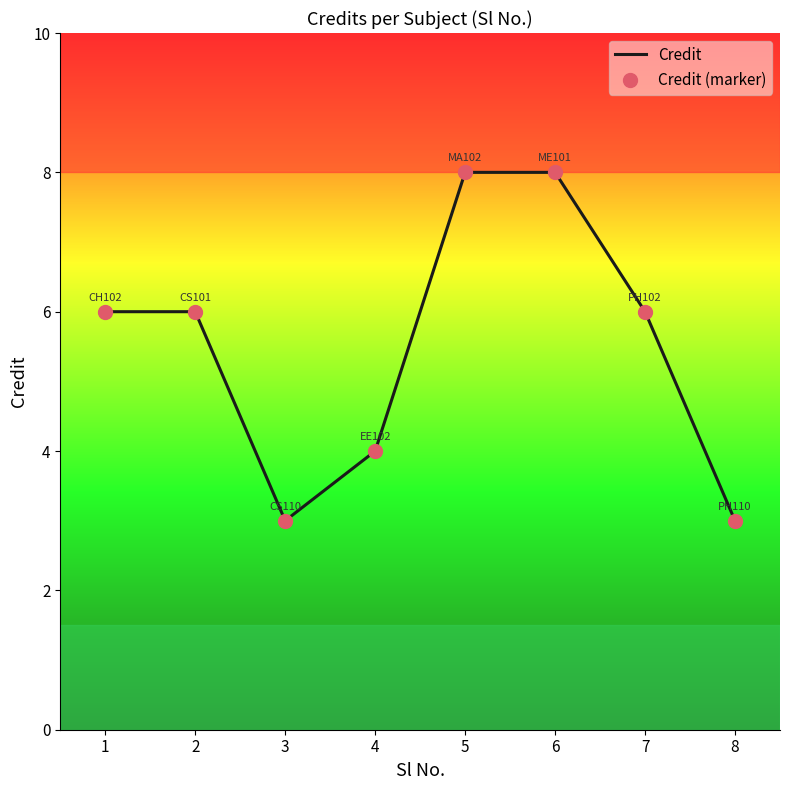

Approximately how many times larger is the value at 7 compared to 4?

1.5